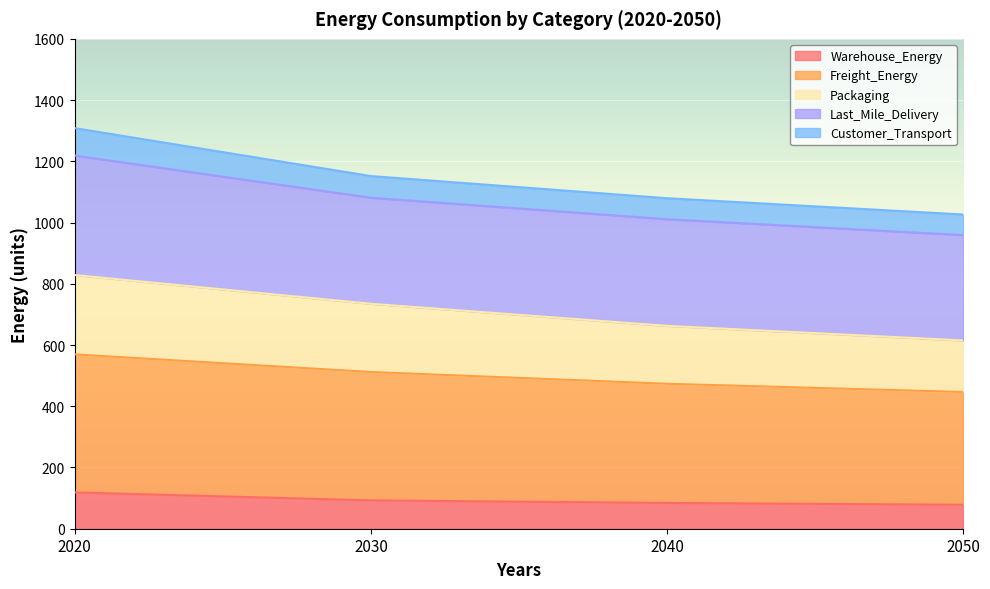

Rank the categories by Packaging value from highest to lowest.

2020, 2030, 2040, 2050